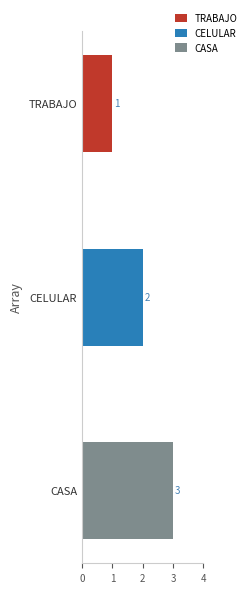

The chart shows a value of 3 at CELULAR. True or false?

False